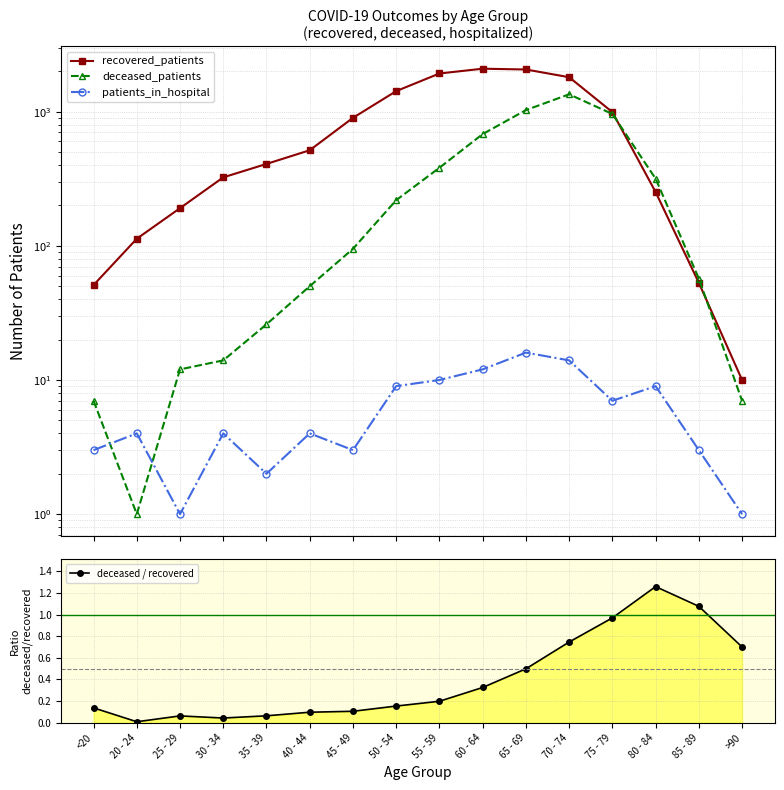

True or false: recovered_patients and deceased / recovered cross at least once.

False